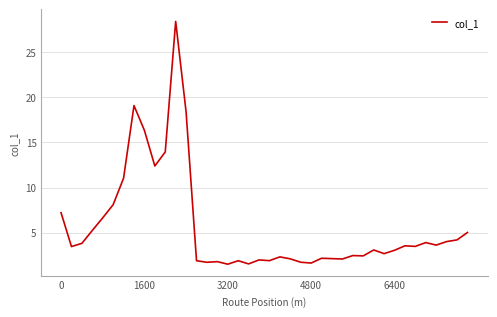

What is the difference between the maximum and minimum values?

26.9